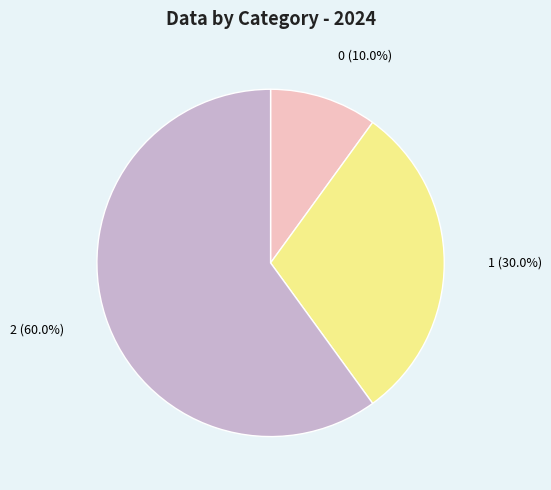

Is it true that 2 is 60% of the pie?

True